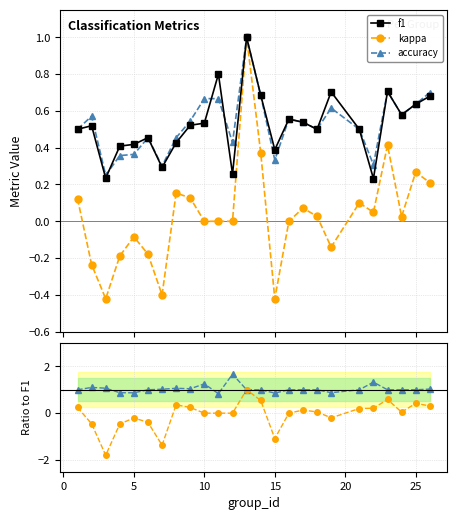

Count the number of categories in the chart.

25